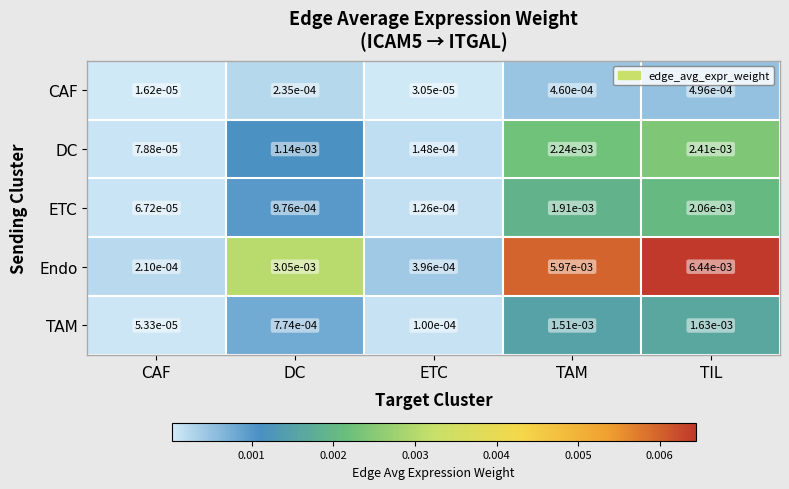

How many data points does each series have?

5